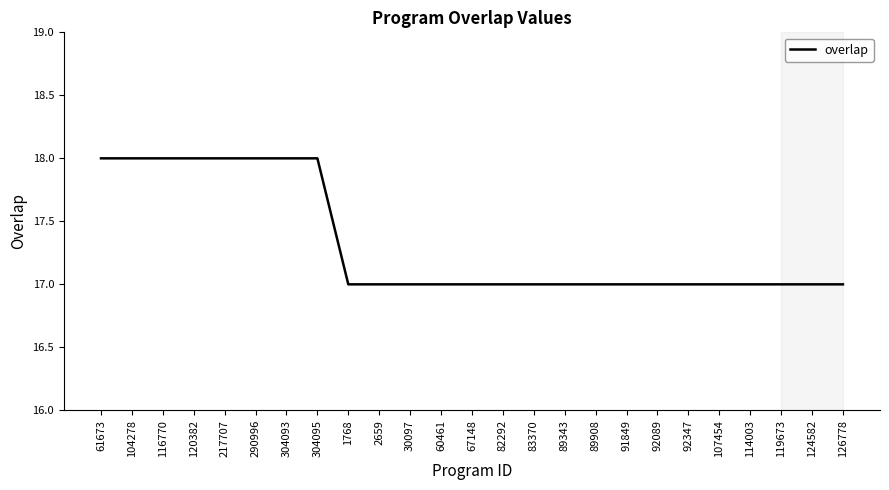

What is the change in value from 61673 to 60461?

-1